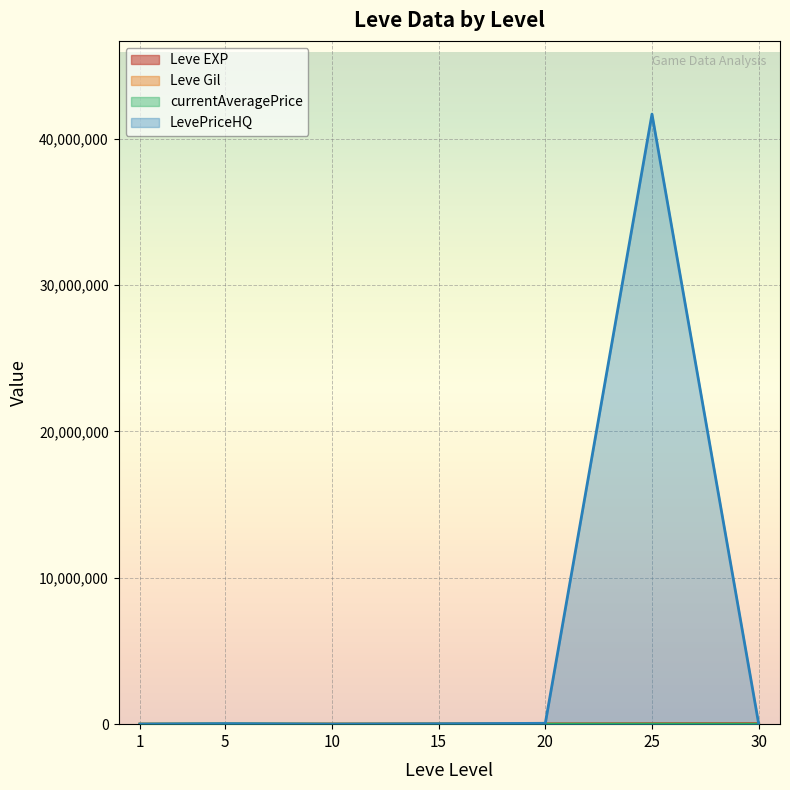

At which category does the chart reach its peak across all series?

25